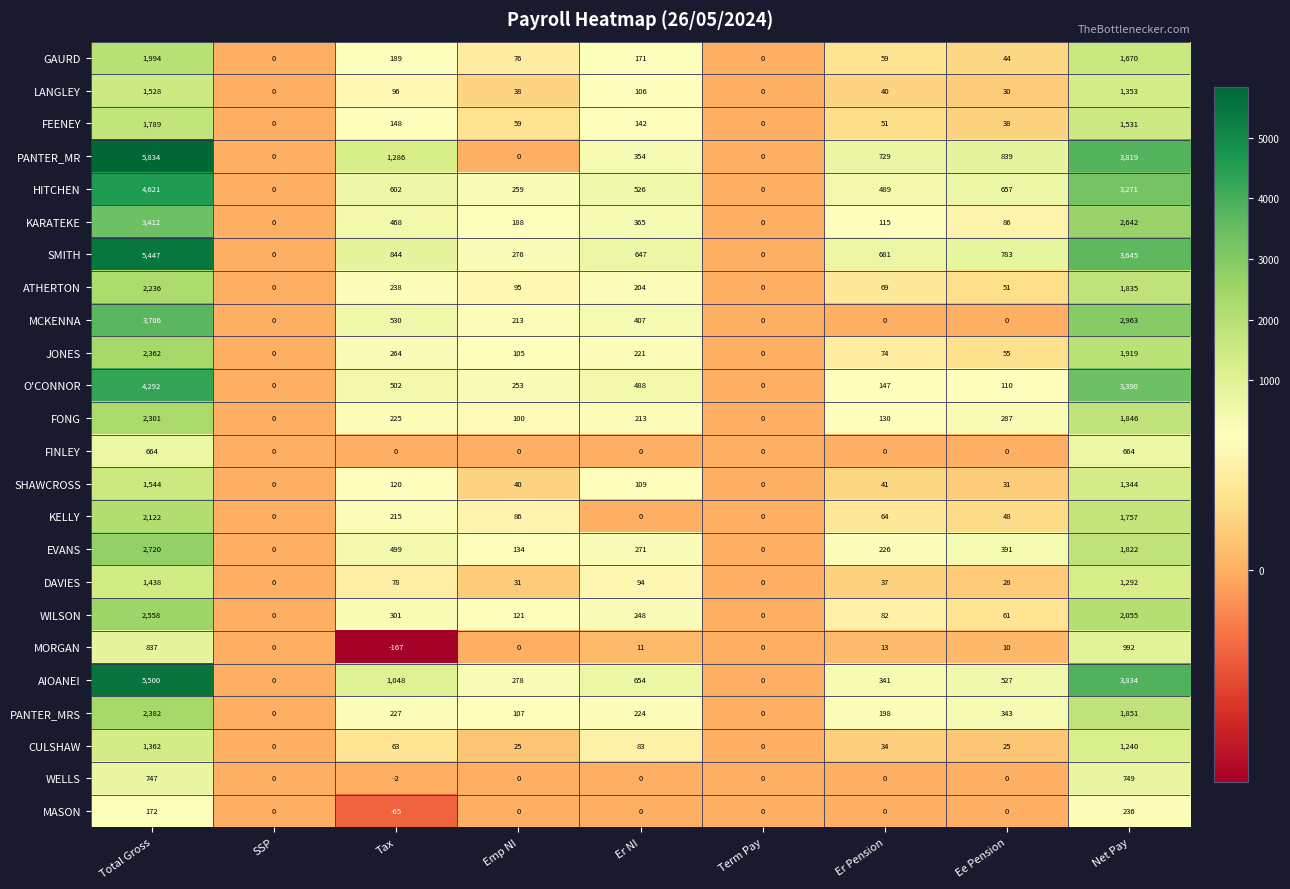

How many categories are shown in the chart?

9